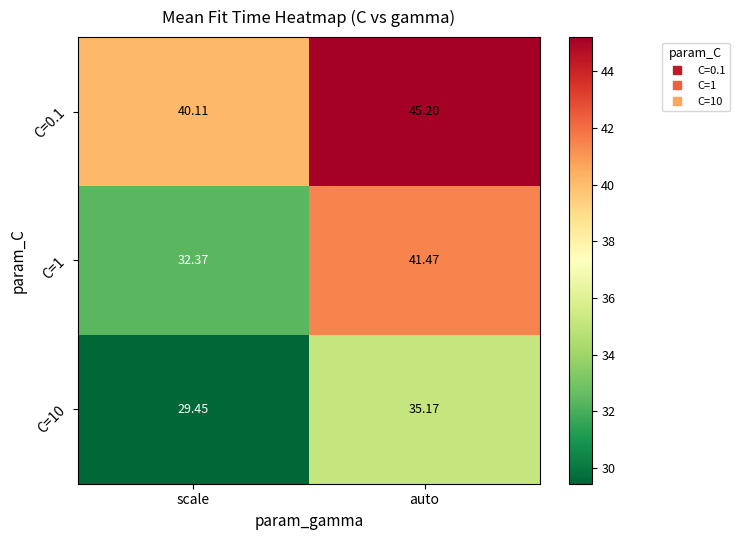

List the series in order of their overall mean, lowest first.

C=10, C=1, C=0.1